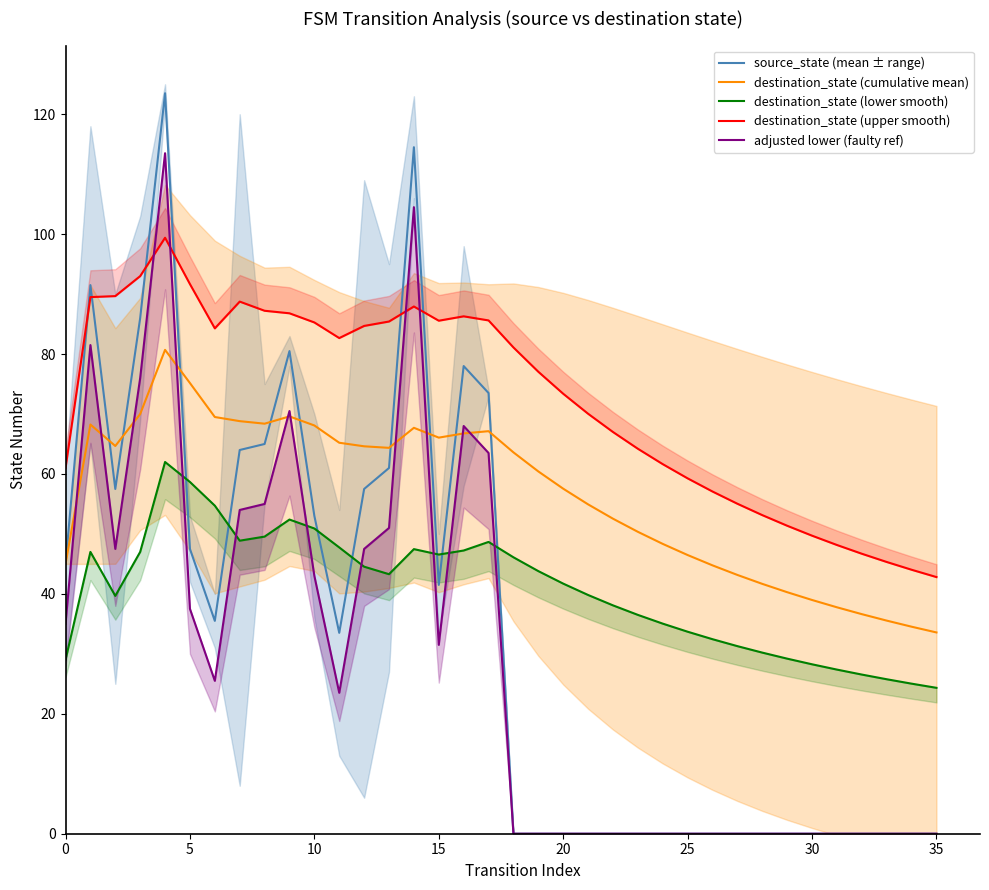

How many data points in destination_state (lower smooth) are less than 43?

18